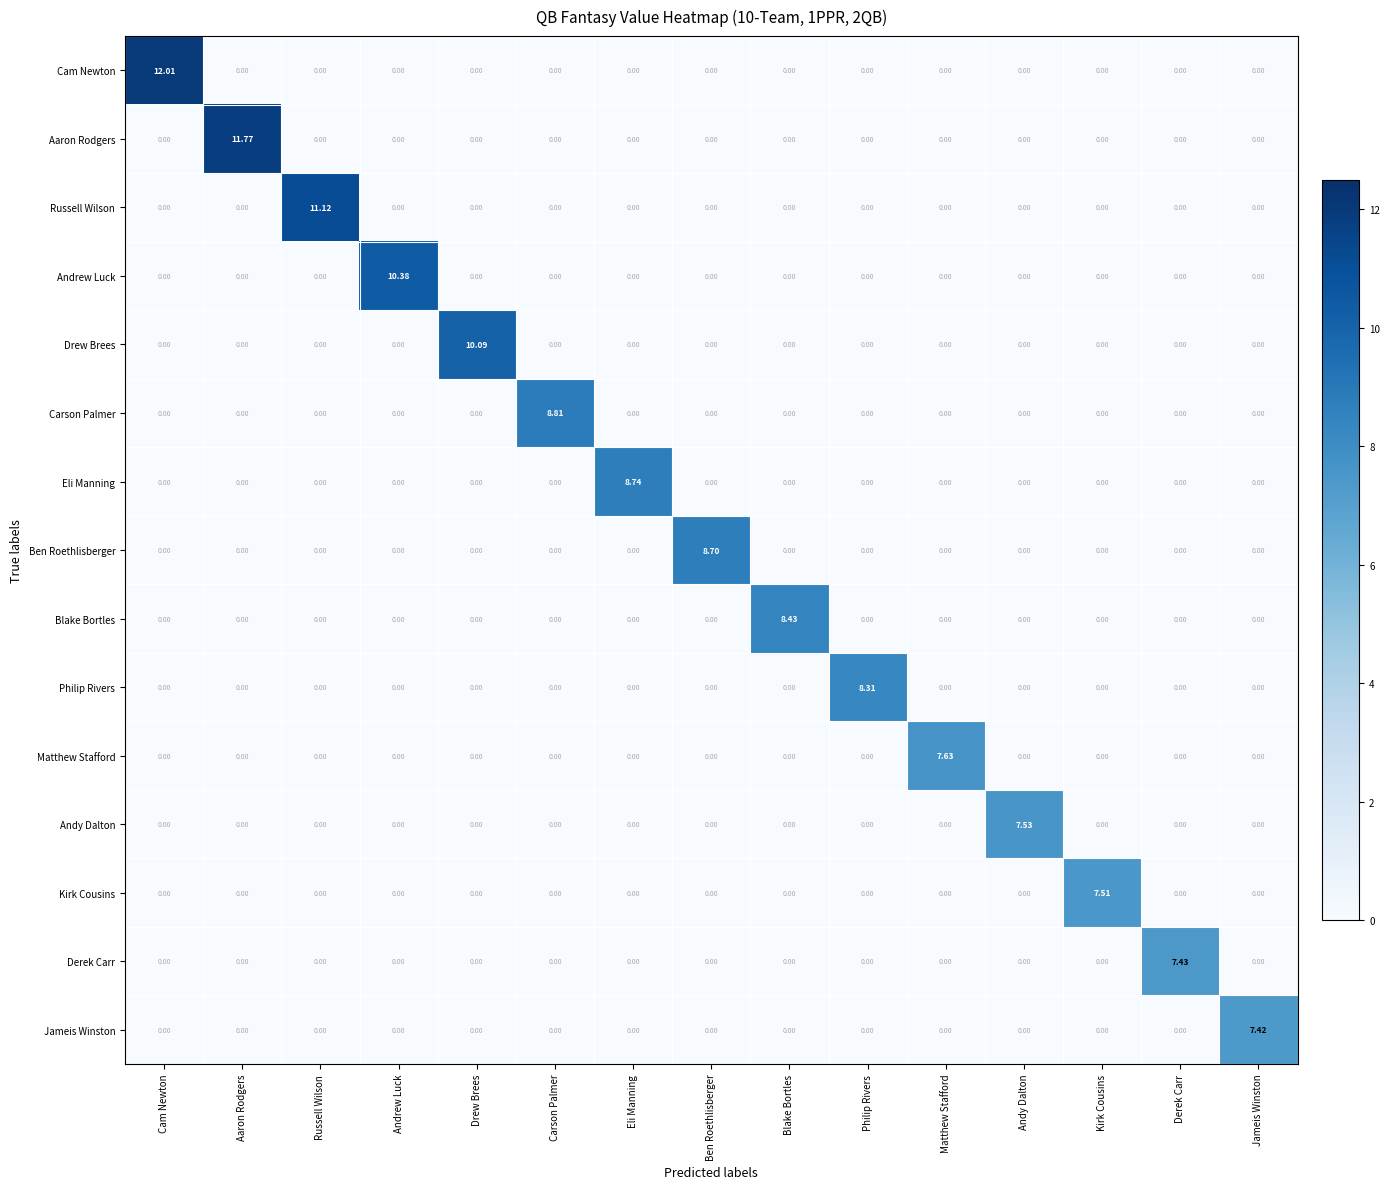

Which series has the largest range (max minus min)?

Cam Newton